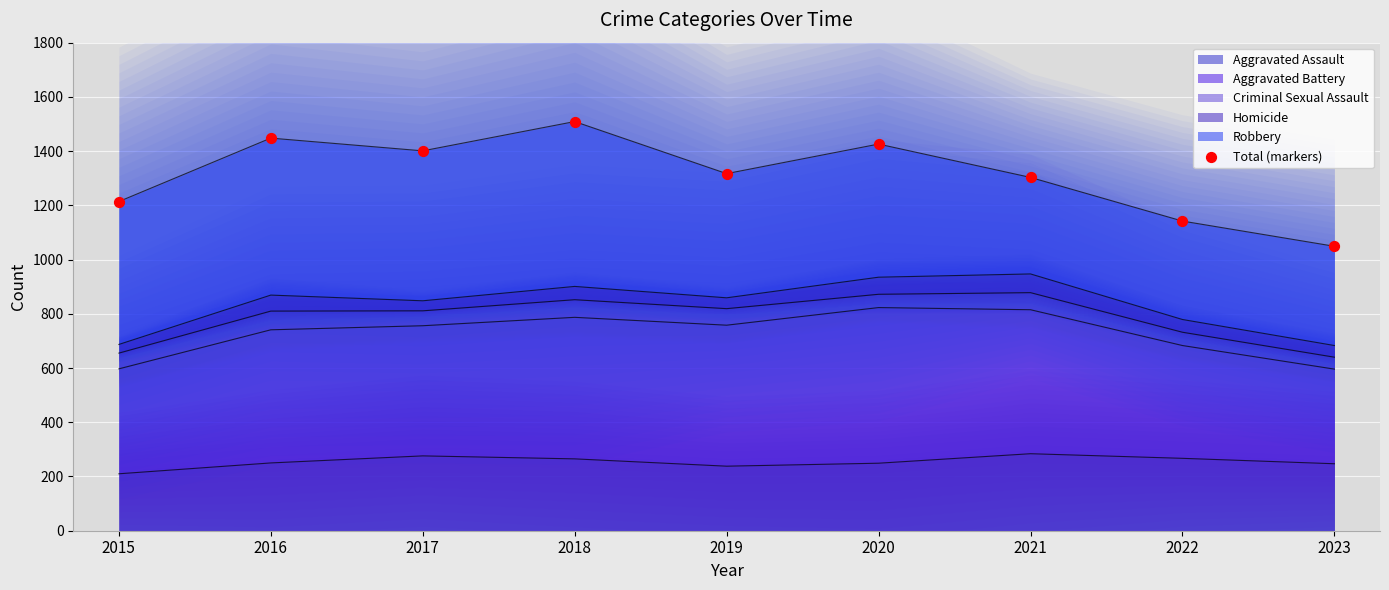

Between 2016 and 2021, which is larger?

2016